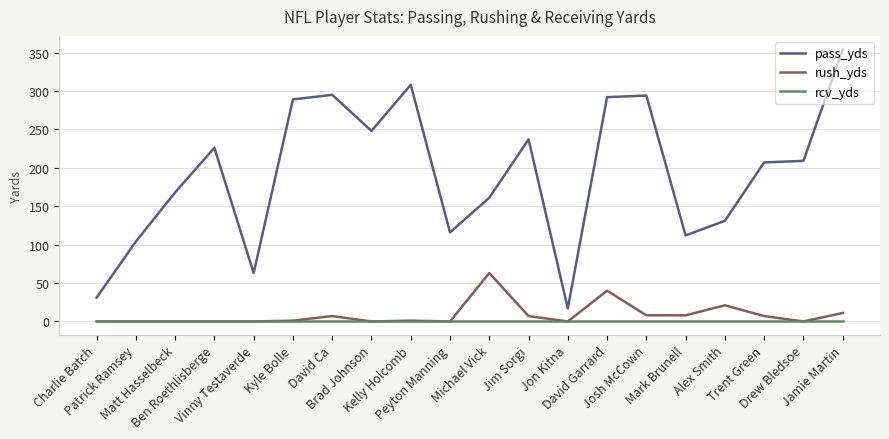

Which series has the widest spread of values?

pass_yds